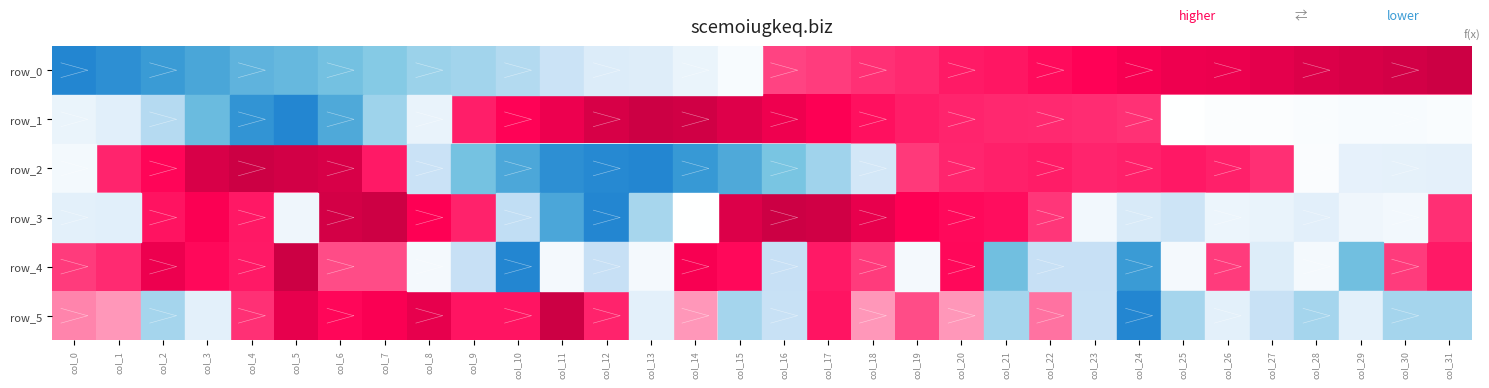

Which series has the widest spread of values?

row_0